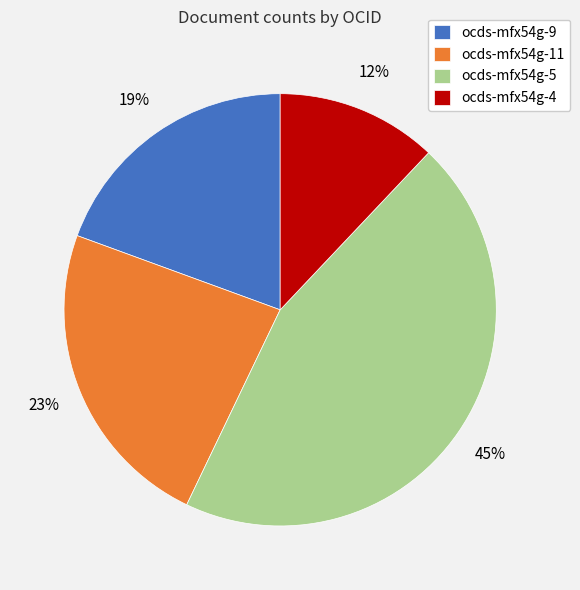

To the nearest percent, what percentage of the pie is ocds-mfx54g-9?

19%